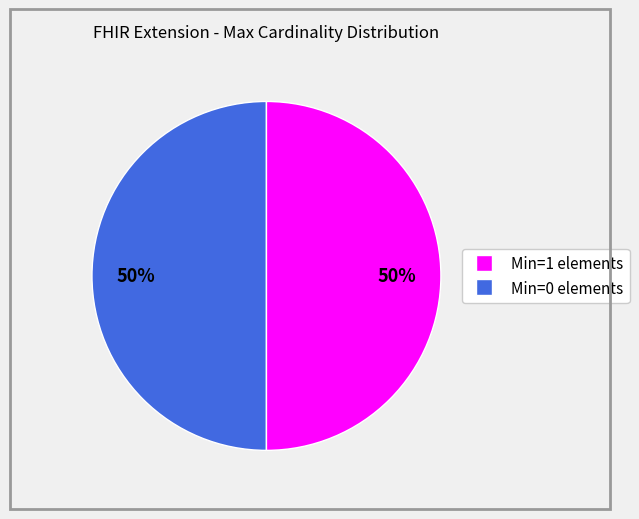

To the nearest percent, what is the average slice percentage?

50%